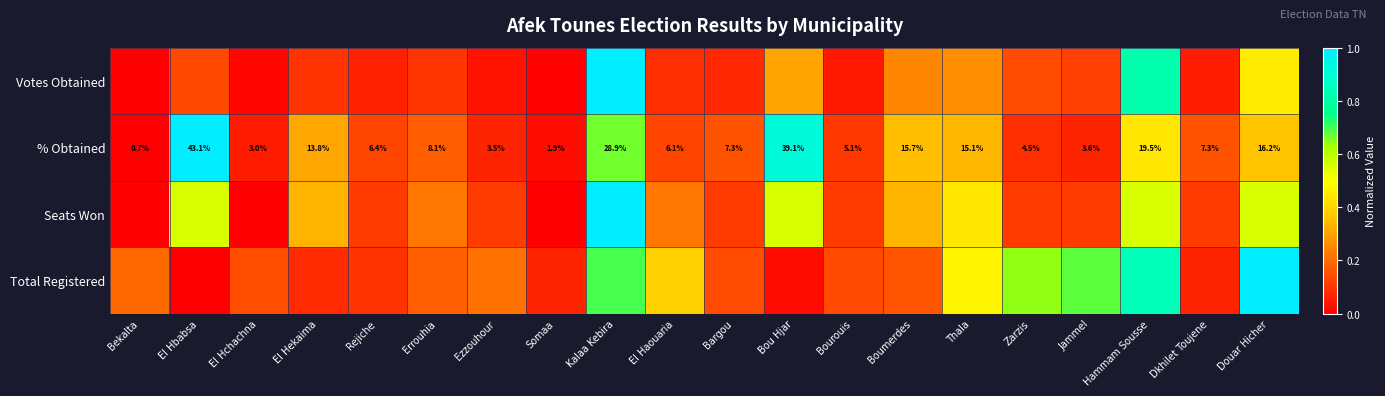

At which label does % Obtained first exceed 7?

El Hbabsa